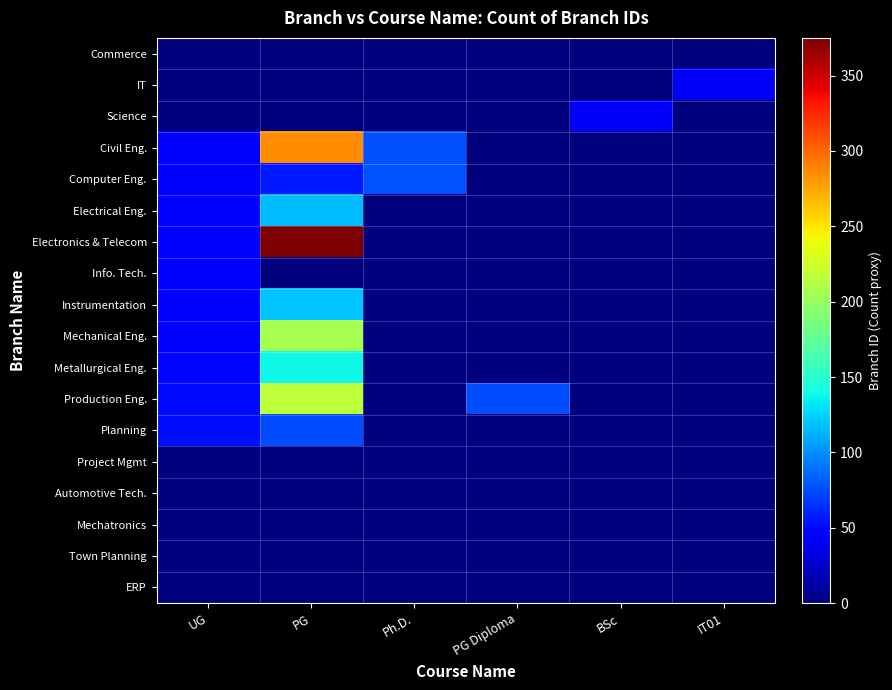

At which category is the sum across all series the highest?

PG